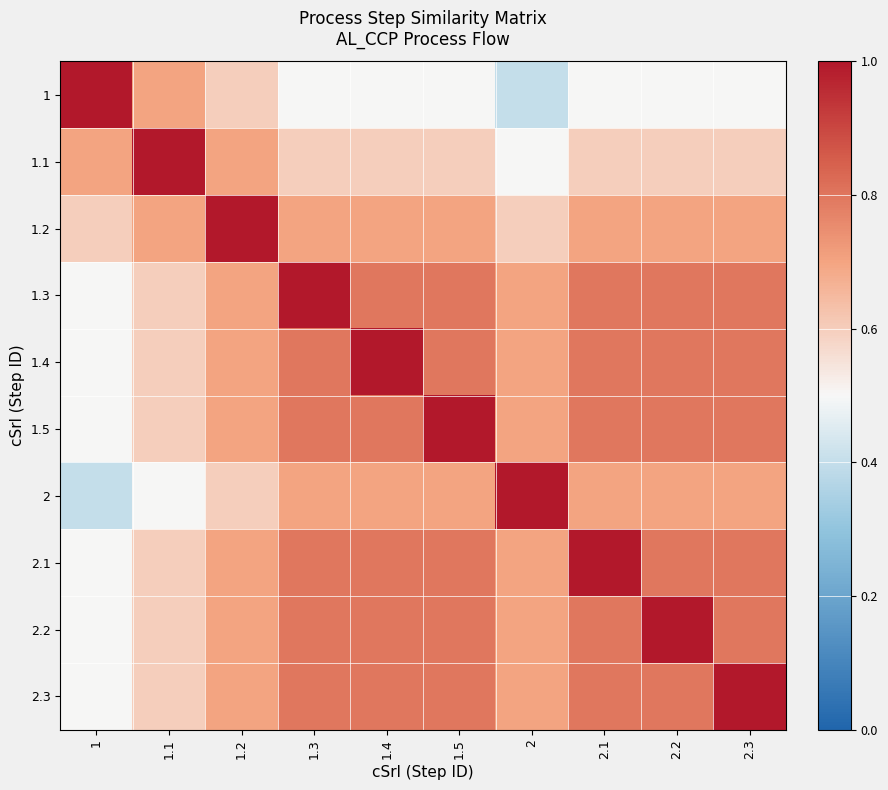

Reading right to left, extract all data points from this chart.

1: 2.3=0.5	2.2=0.5	2.1=0.5	2=0.4	1.5=0.5	1.4=0.5	1.3=0.5	1.2=0.6	1.1=0.7	1=1.0
1.1: 2.3=0.6	2.2=0.6	2.1=0.6	2=0.5	1.5=0.6	1.4=0.6	1.3=0.6	1.2=0.7	1.1=1.0	1=0.7
1.2: 2.3=0.7	2.2=0.7	2.1=0.7	2=0.6	1.5=0.7	1.4=0.7	1.3=0.7	1.2=1.0	1.1=0.7	1=0.6
1.3: 2.3=0.8	2.2=0.8	2.1=0.8	2=0.7	1.5=0.8	1.4=0.8	1.3=1.0	1.2=0.7	1.1=0.6	1=0.5
1.4: 2.3=0.8	2.2=0.8	2.1=0.8	2=0.7	1.5=0.8	1.4=1.0	1.3=0.8	1.2=0.7	1.1=0.6	1=0.5
1.5: 2.3=0.8	2.2=0.8	2.1=0.8	2=0.7	1.5=1.0	1.4=0.8	1.3=0.8	1.2=0.7	1.1=0.6	1=0.5
2: 2.3=0.7	2.2=0.7	2.1=0.7	2=1.0	1.5=0.7	1.4=0.7	1.3=0.7	1.2=0.6	1.1=0.5	1=0.4
2.1: 2.3=0.8	2.2=0.8	2.1=1.0	2=0.7	1.5=0.8	1.4=0.8	1.3=0.8	1.2=0.7	1.1=0.6	1=0.5
2.2: 2.3=0.8	2.2=1.0	2.1=0.8	2=0.7	1.5=0.8	1.4=0.8	1.3=0.8	1.2=0.7	1.1=0.6	1=0.5
2.3: 2.3=1.0	2.2=0.8	2.1=0.8	2=0.7	1.5=0.8	1.4=0.8	1.3=0.8	1.2=0.7	1.1=0.6	1=0.5